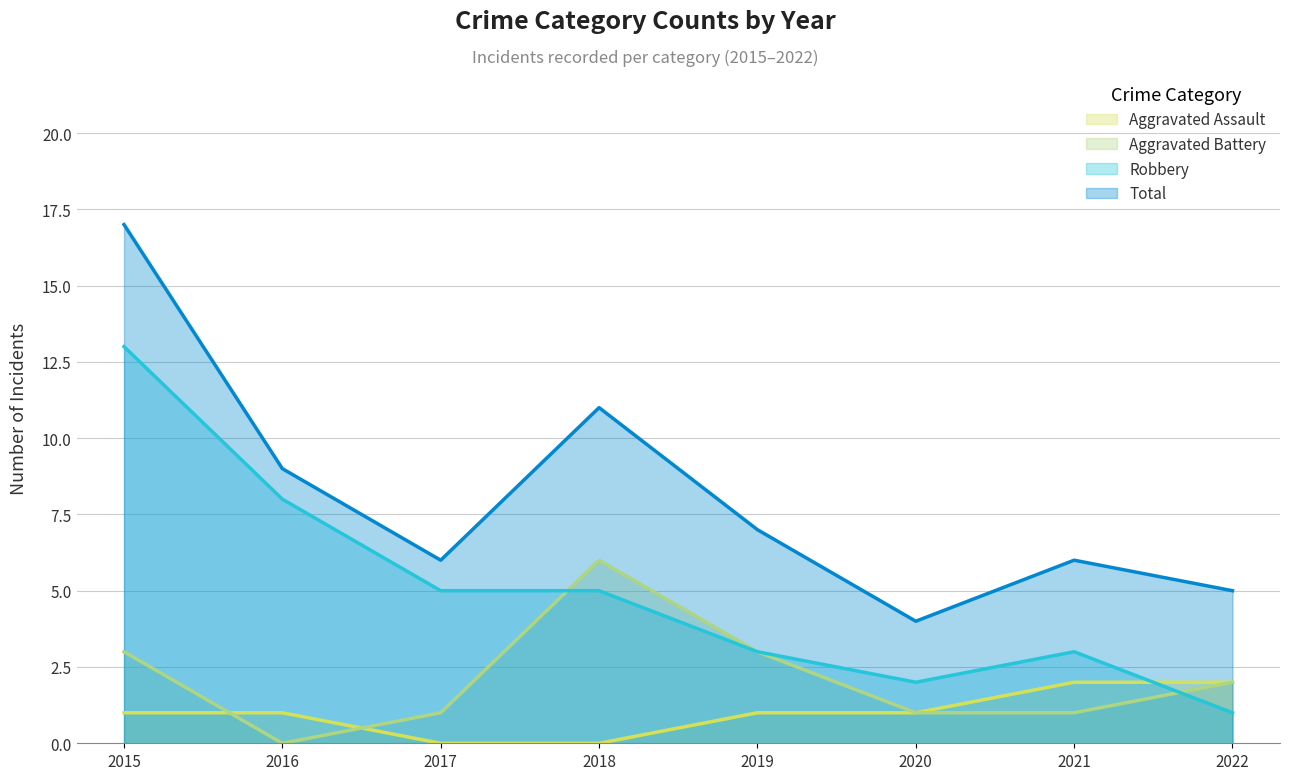

Which series has the largest total across all categories?

Total